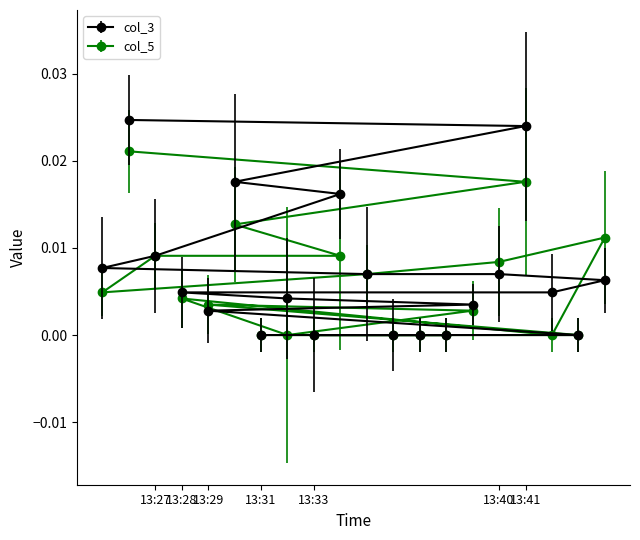

The col_4 series shows -0.0 at 13:41. True or false?

False